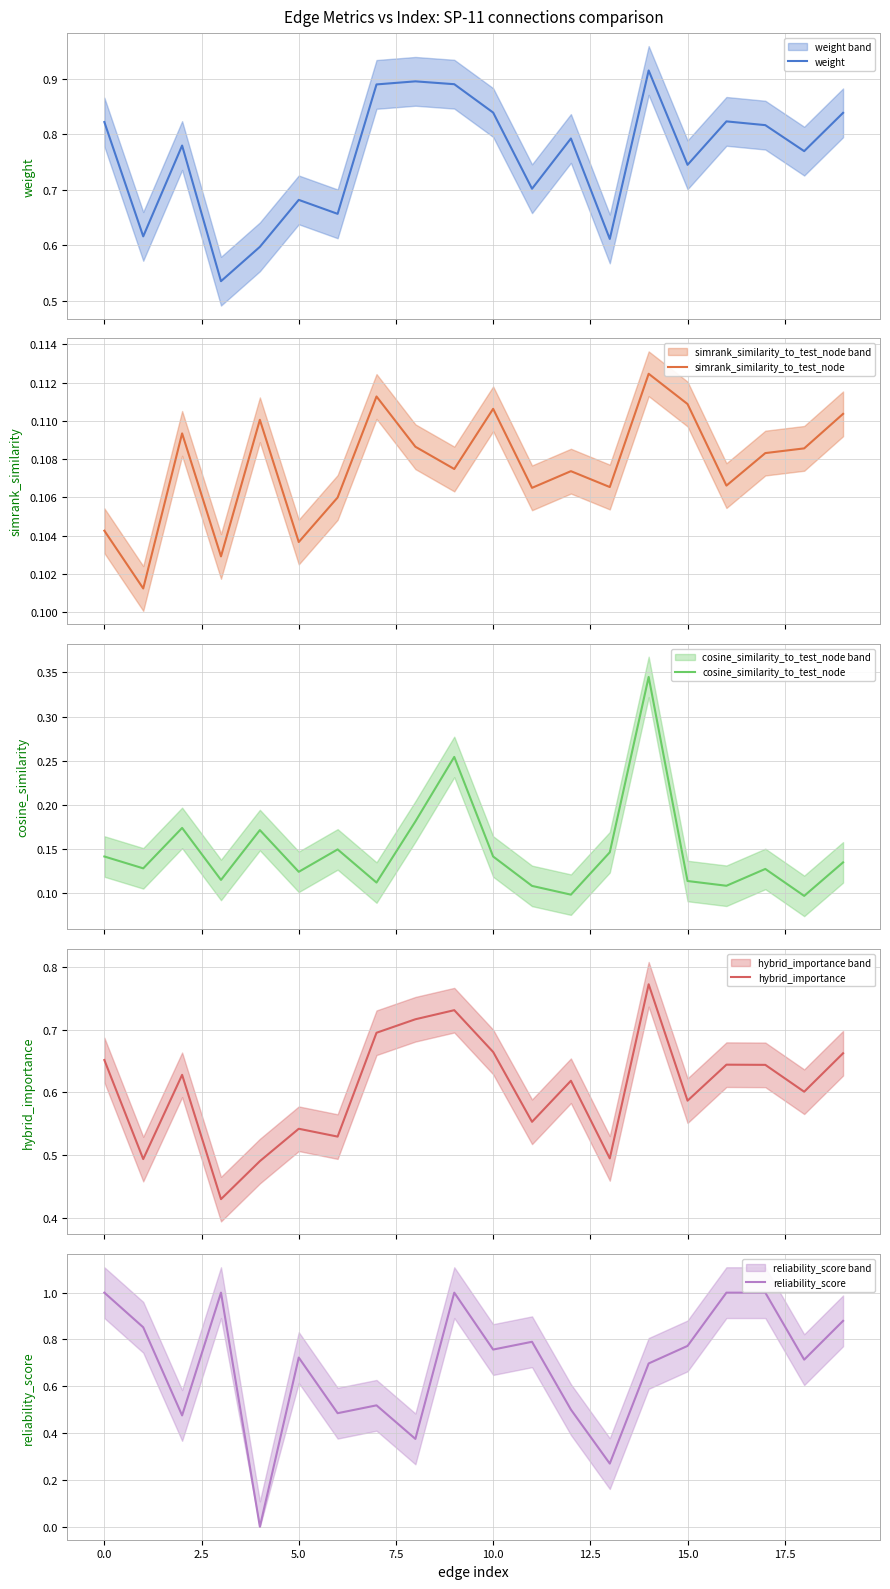

How many intersections are there between simrank_similarity_to_test_node and reliability_score?

2